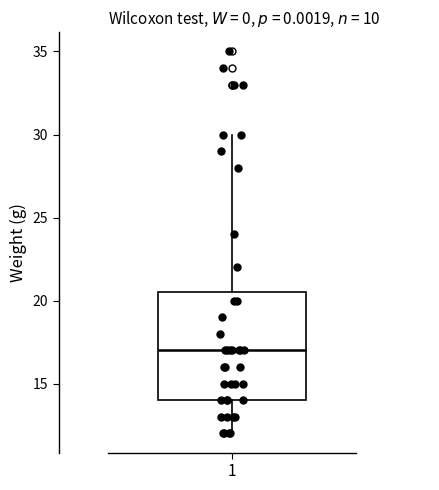

Transcribe this box plot: give where the median line is, the range the box spans, and where the two whiskers end, as read against the y-axis. The values are not printed on the chart, so give them approximately, as read against the axis.

median 17.0, box 14.0 to 20.5, whiskers 12.0 to 30.0